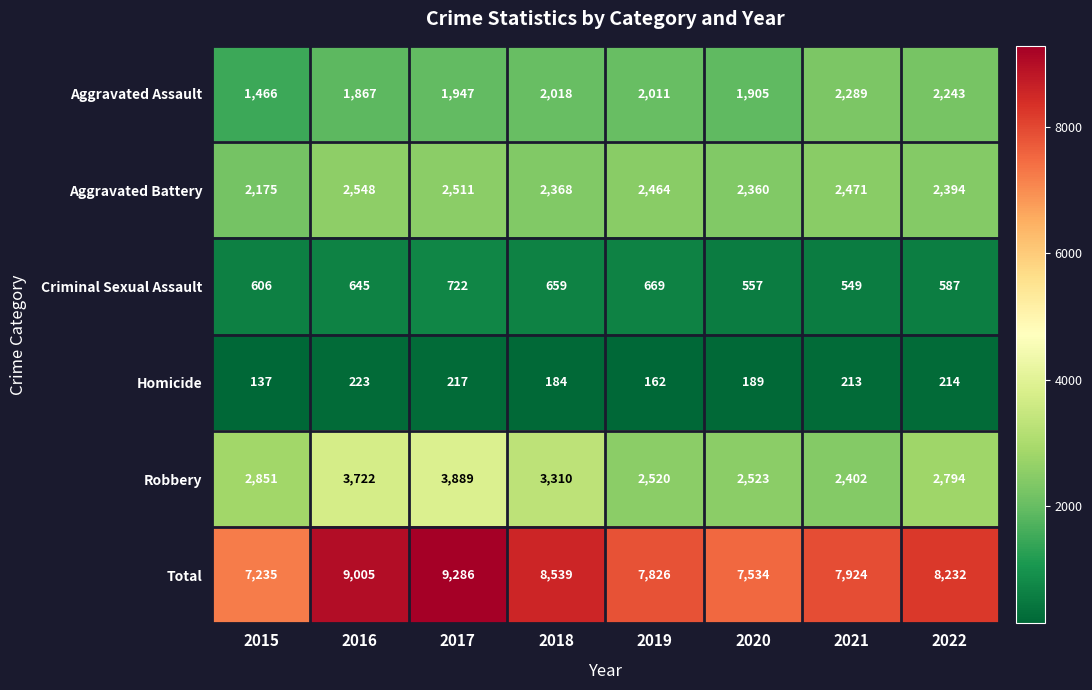

What is the spread (max minus min) of values at 2019?

7664